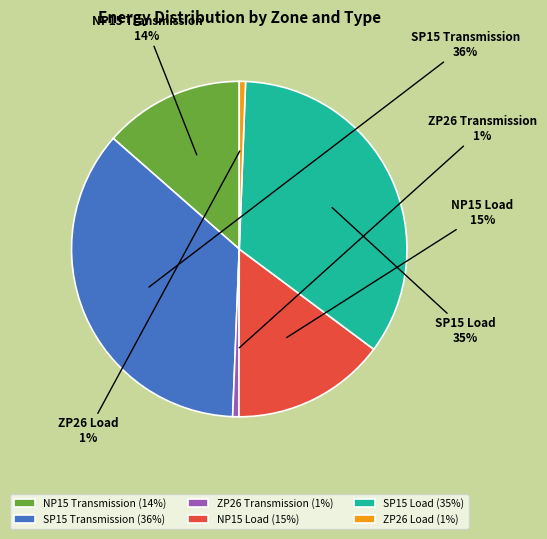

Do ZP26 Transmission and ZP26 Load together represent more than half of the pie?

No